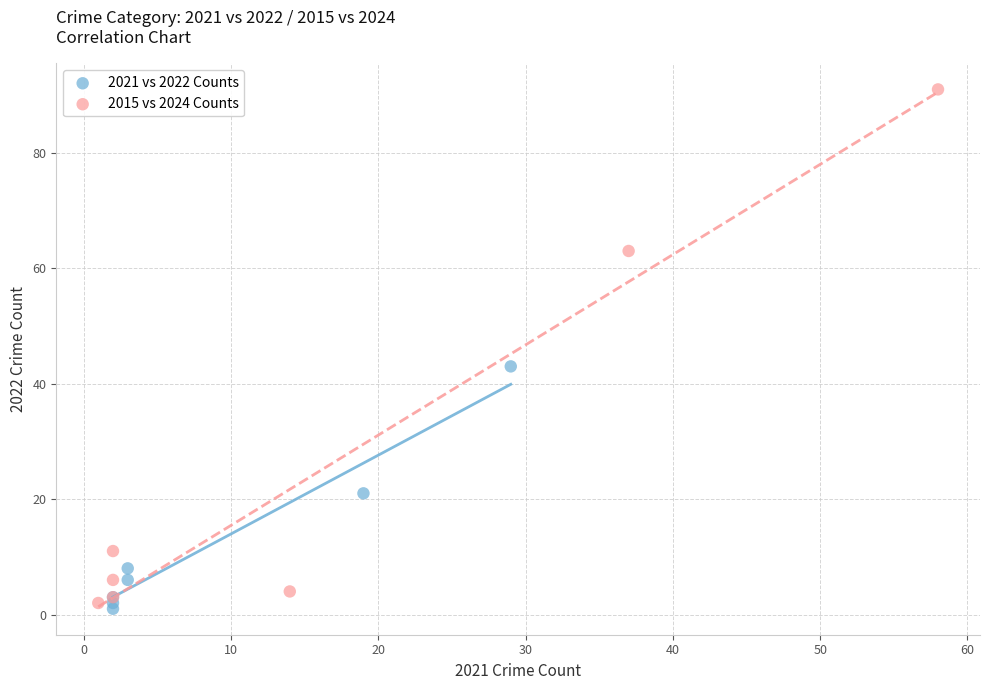

Which series reaches the maximum Y coordinate?

2015 vs 2024 Counts